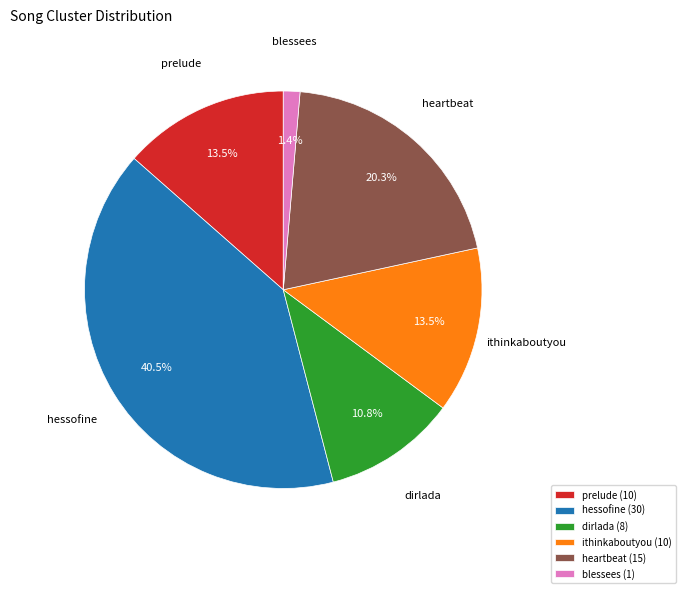

Count the number of slices in the pie.

6